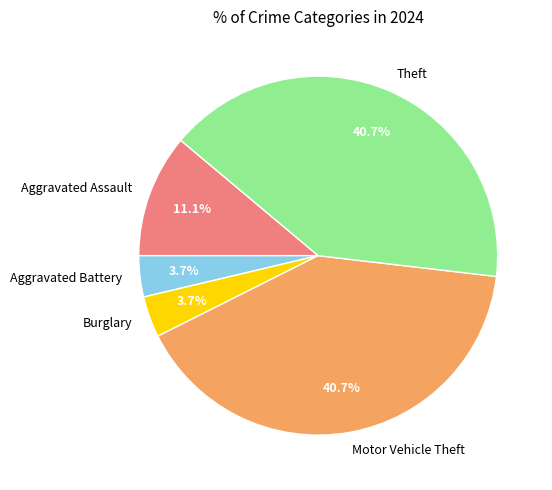

Does Burglary account for over 50% of the chart?

No